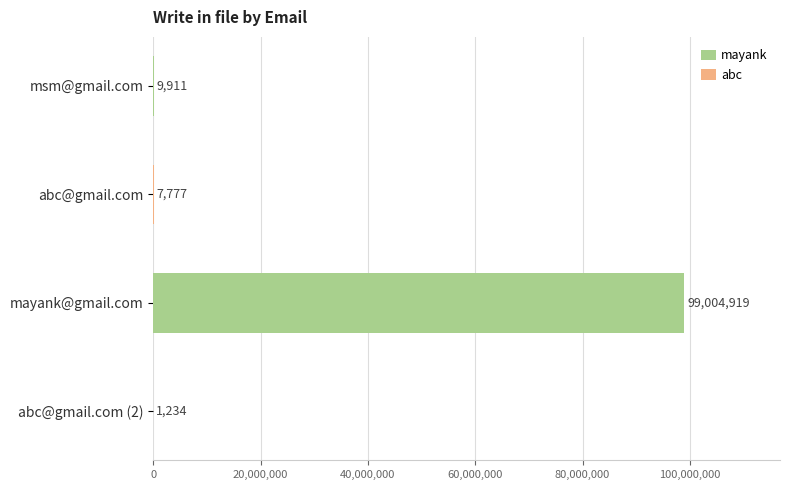

True or false: the data shows 99004919 at mayank@gmail.com.

True